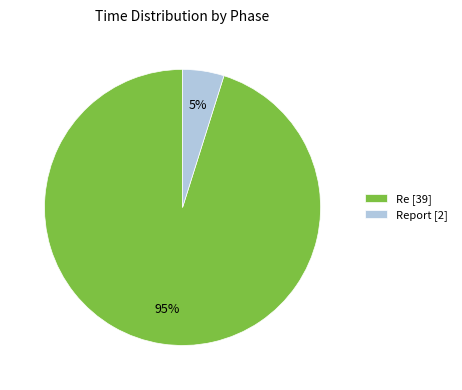

Between Re [39] and Report [2], which is larger?

Re [39]